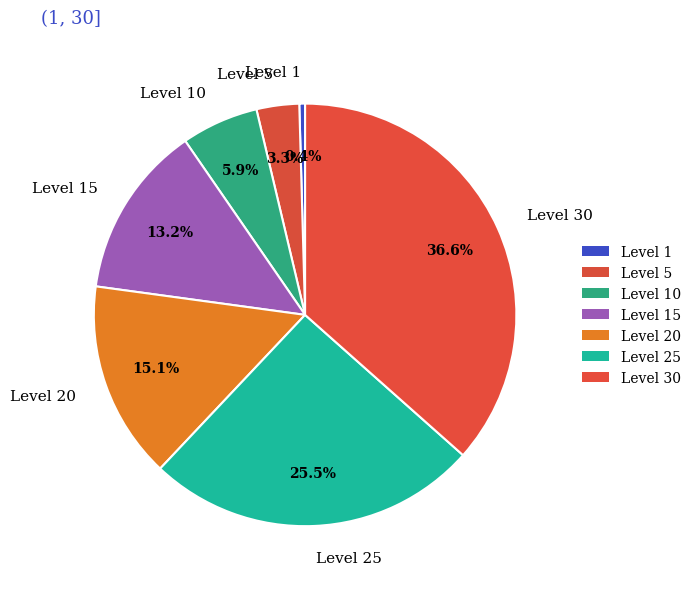

Count the number of slices in the pie.

7